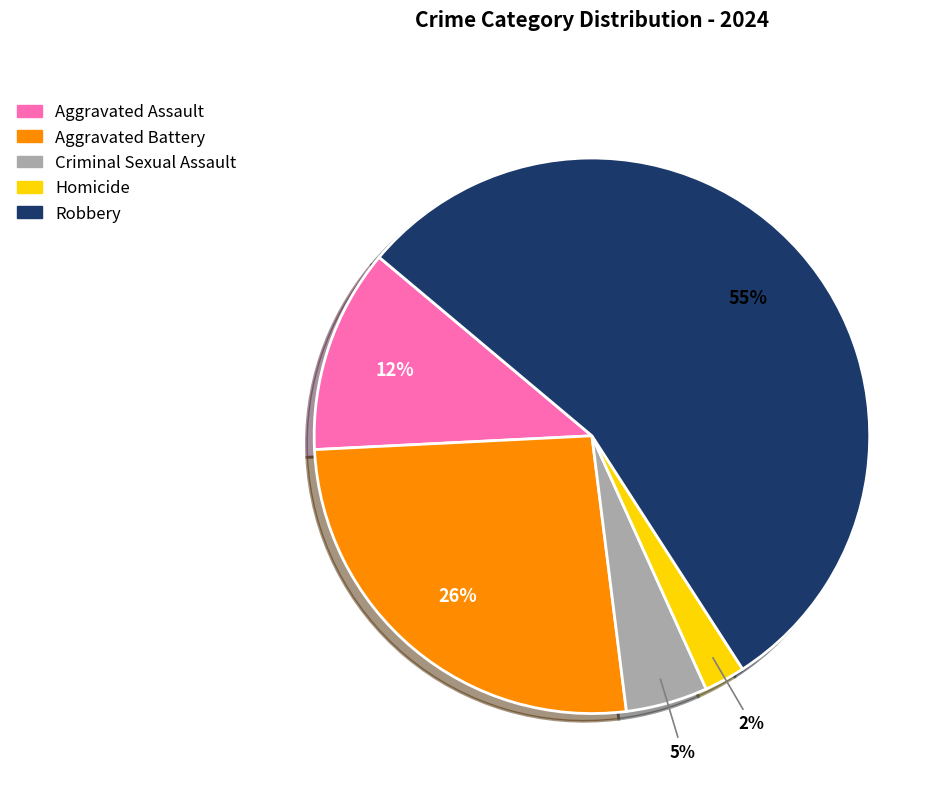

How many slices are in this pie chart?

5